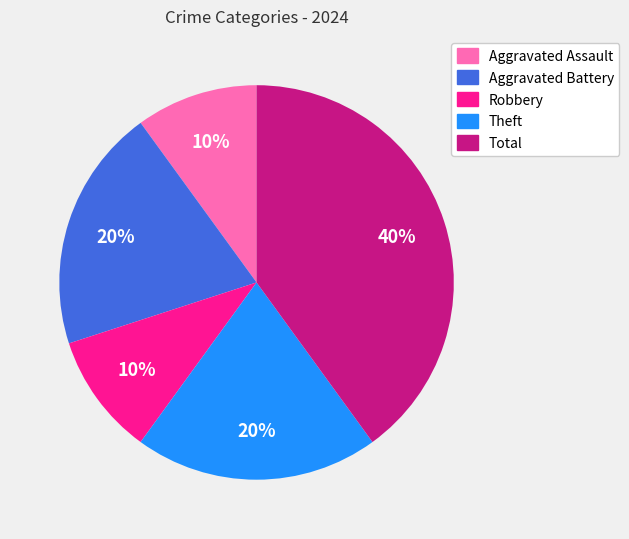

To the nearest percent, what is the difference between the largest and smallest slice percentages?

30%